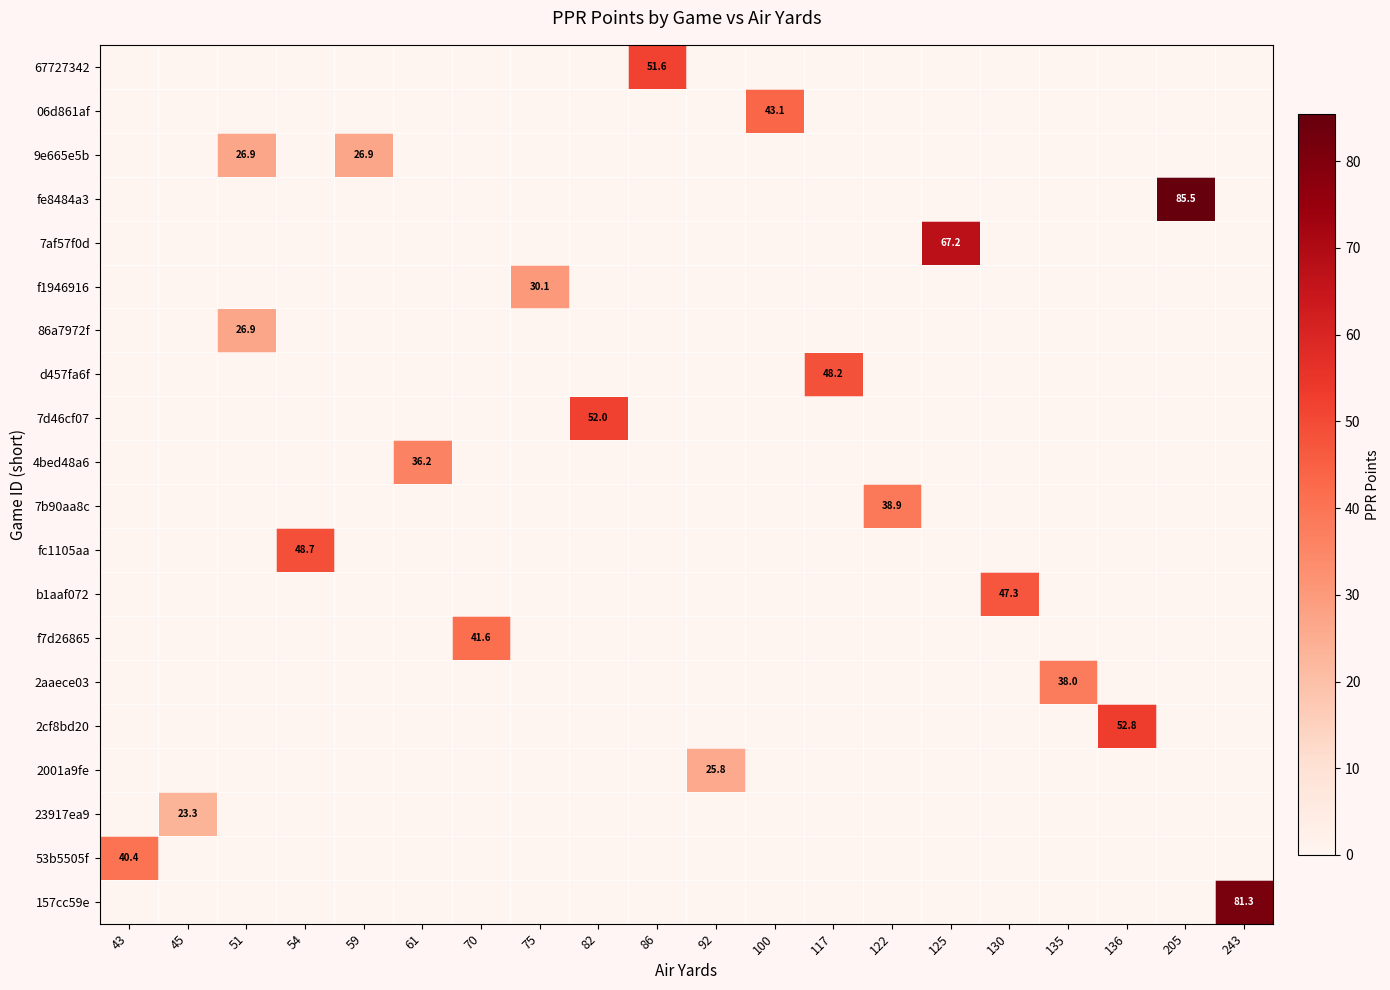

Is the value of 53b5505f at 43 greater than the value of f1946916 at 75?

Yes